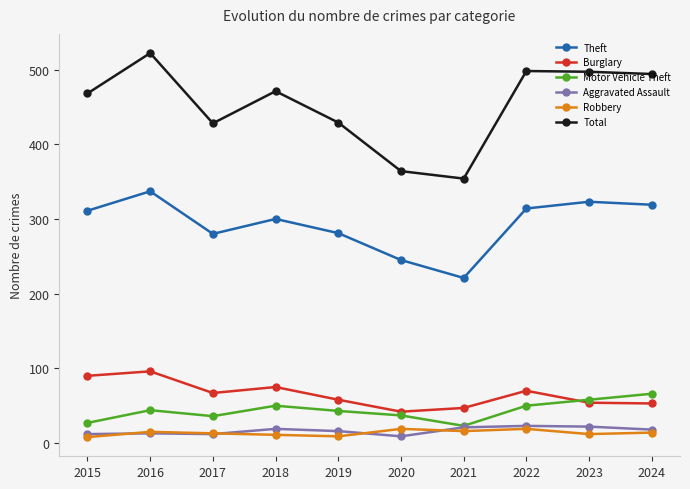

How many data points does each series have?

10